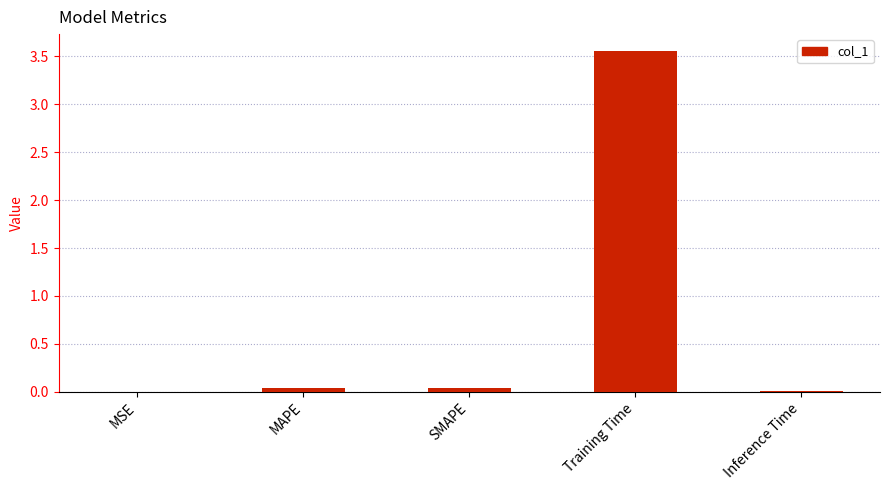

The chart shows a value of 4.9 at Training Time. True or false?

False